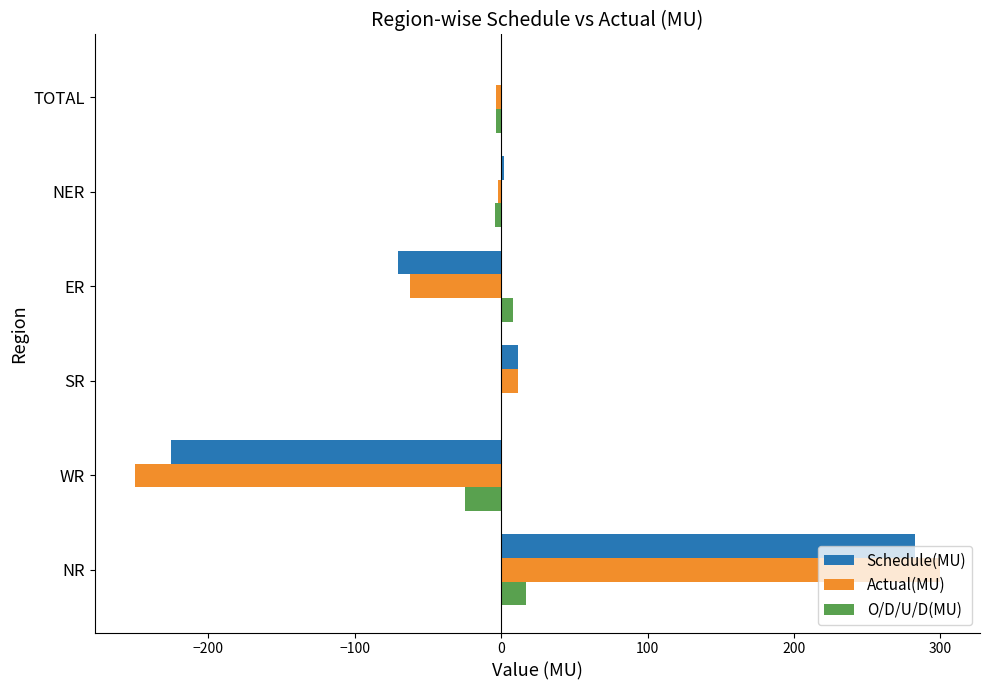

What is the highest value of the Actual(MU) series?

299.6